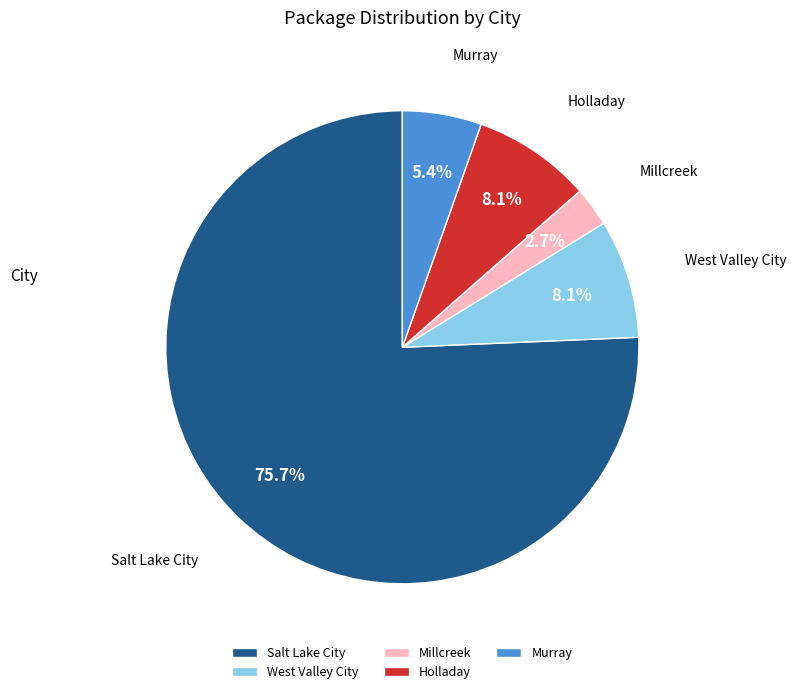

How many slices are in this pie chart?

5